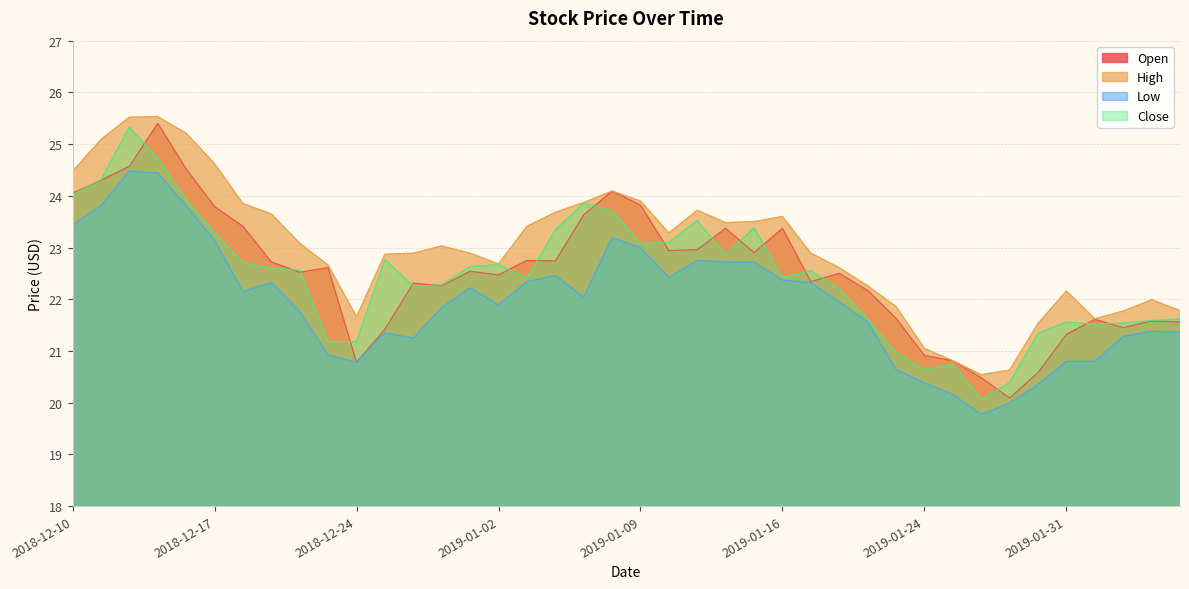

What is the sum of the low values at 2019-01-28 and 2019-01-30?

40.1